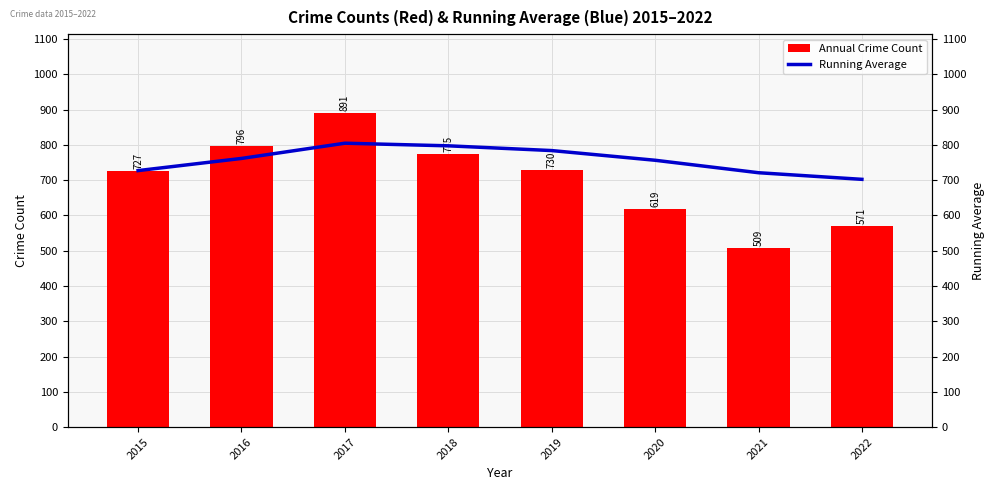

What is the sum of all Annual Crime Count values?

5618